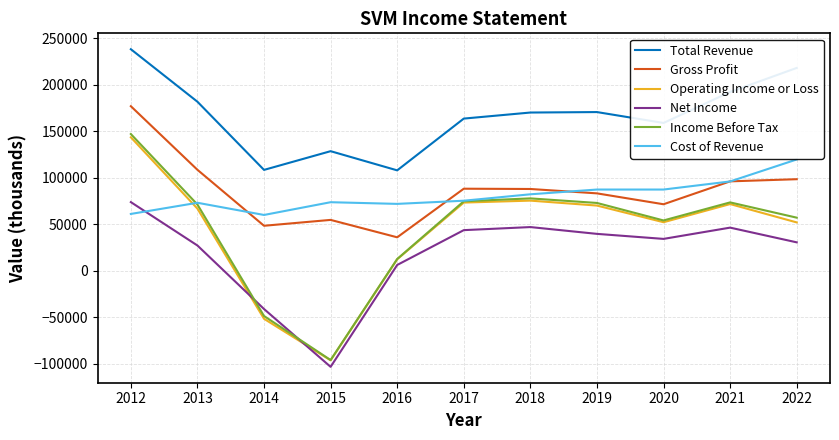

Which series has the largest range (max minus min)?

Income Before Tax